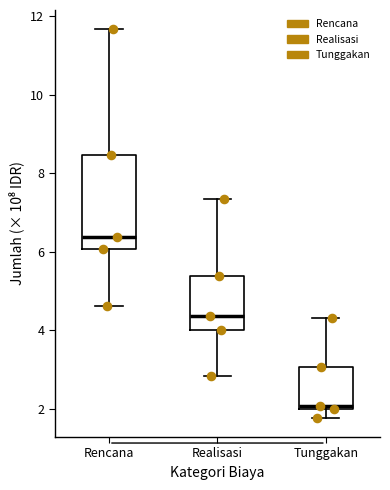

Reading left to right, transcribe this box plot: for each box, give where its median line is, the range the box spans, and where its two whiskers end, as read against the y-axis. The values are not printed on the chart, so give them approximately, as read against the axis.

Rencana: median 6.4, box 6.0 to 8.4, whiskers 4.6 to 11.6
Realisasi: median 4.4, box 4.0 to 5.4, whiskers 2.8 to 7.4
Tunggakan: median 2.0 (just above the box's lower edge), box 2.0 to 3.0, whiskers 1.8 to 4.4